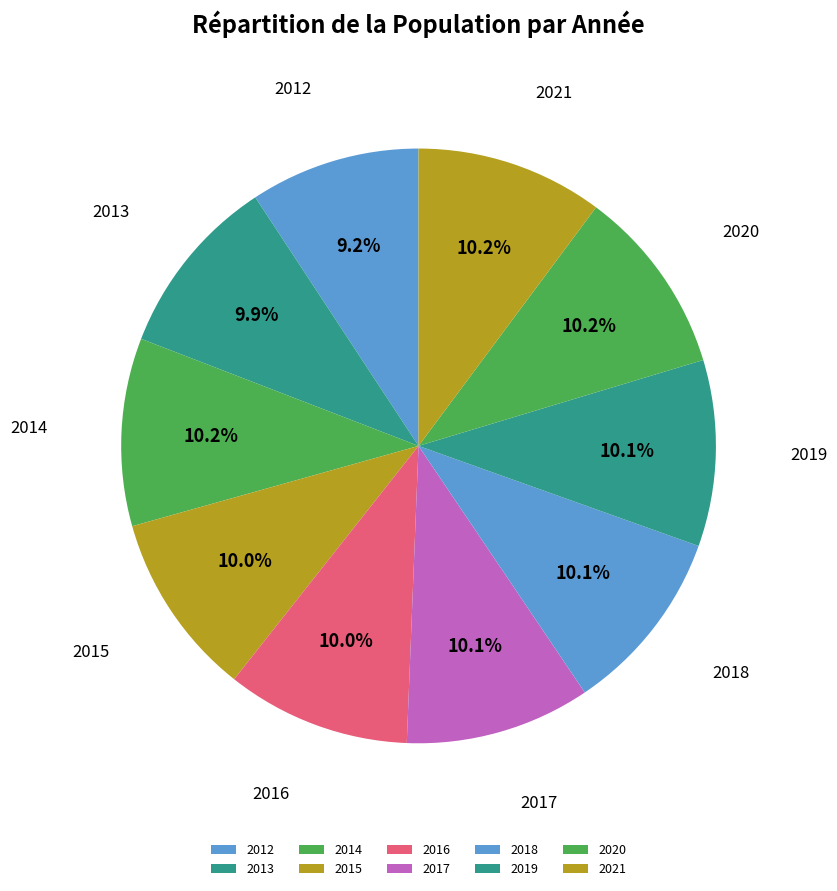

Does 2020 represent more than half of the total?

No